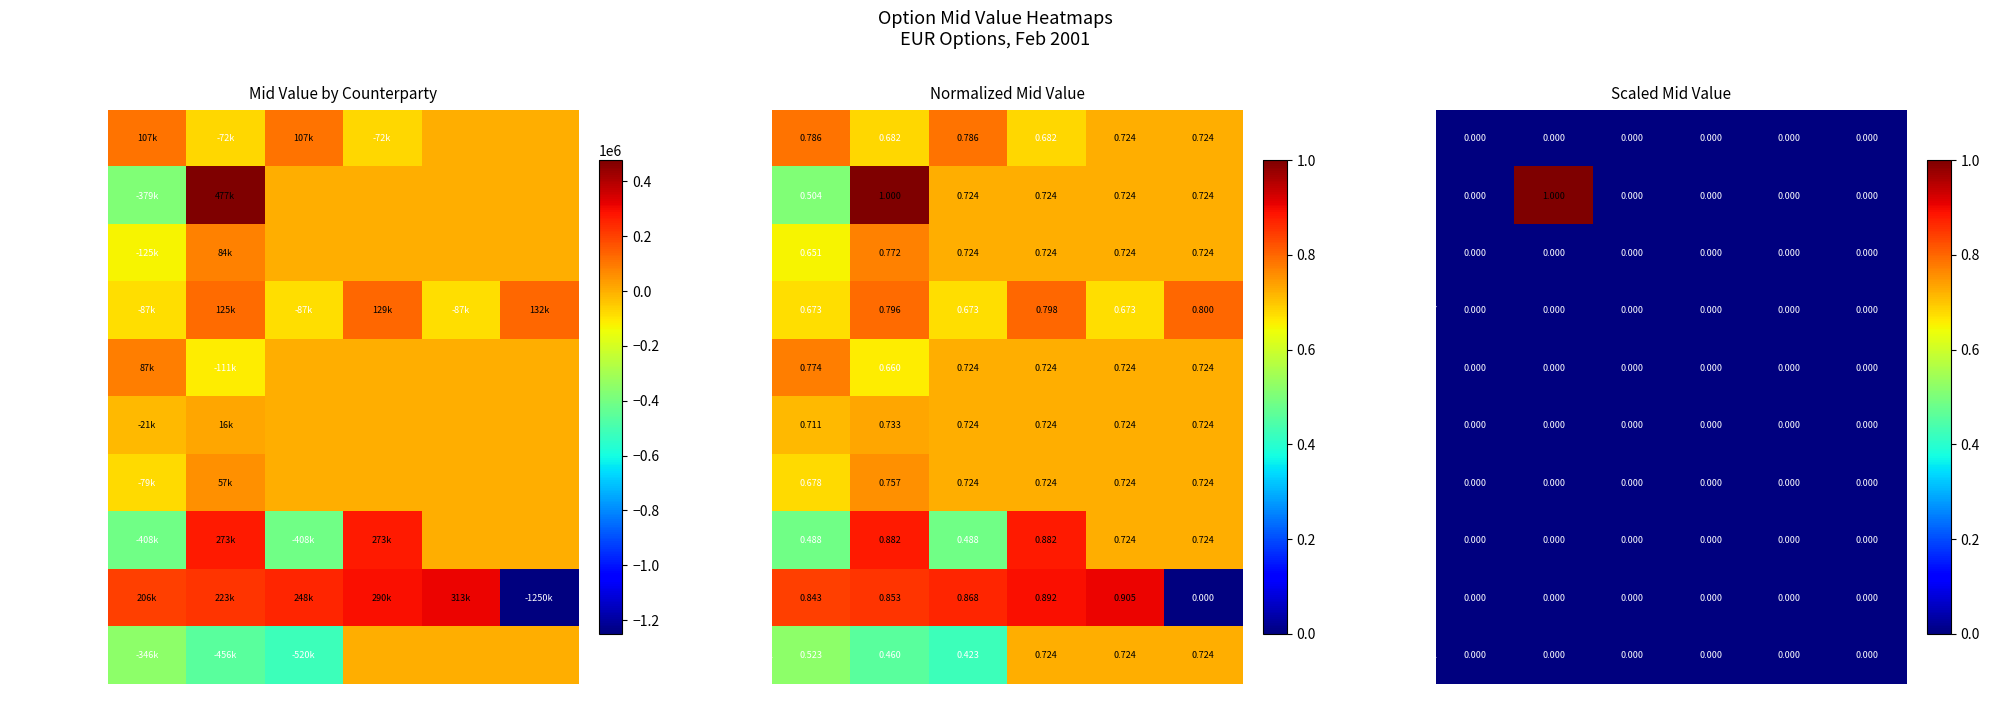

At how many categories does at least one series exceed 0?

1